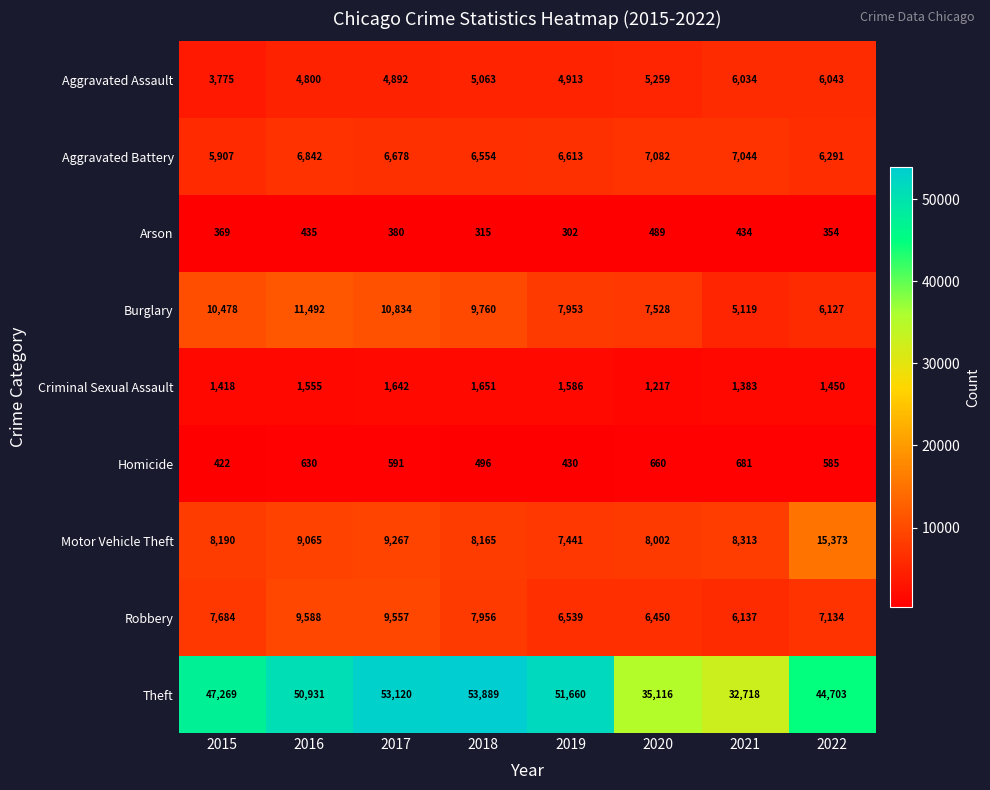

What is the sum of all Aggravated Assault values?

40779